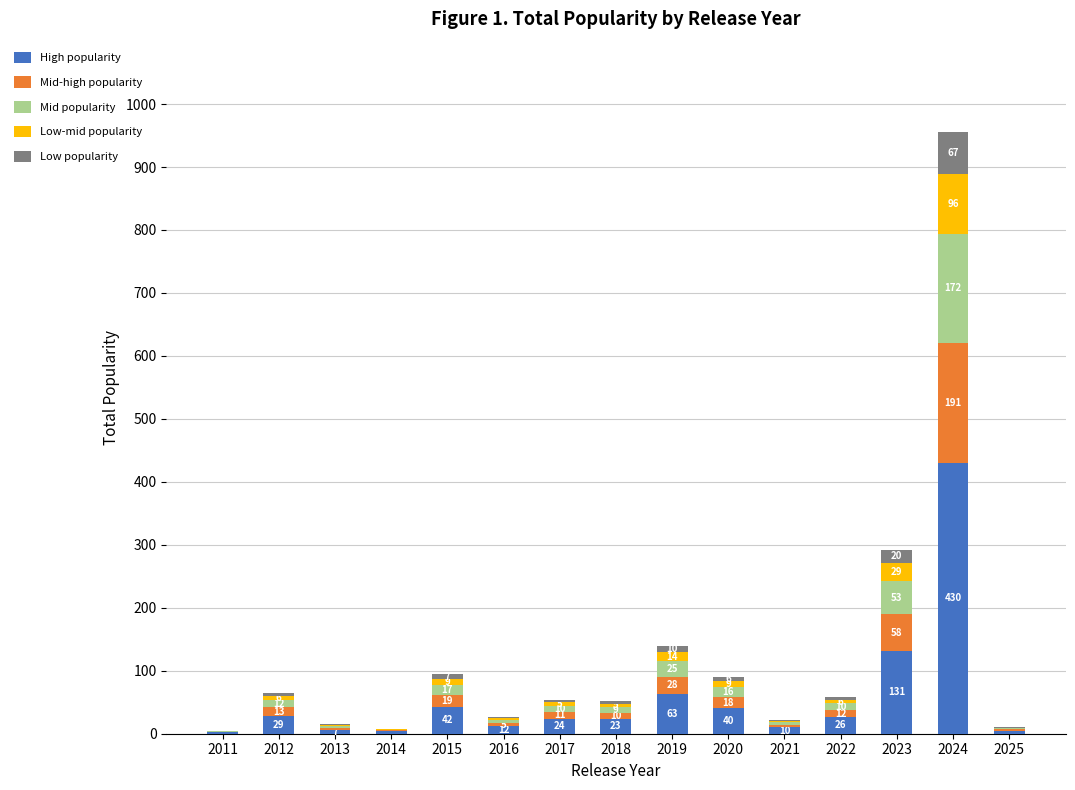

Is it true that High popularity equals 42.4 at 2015?

True